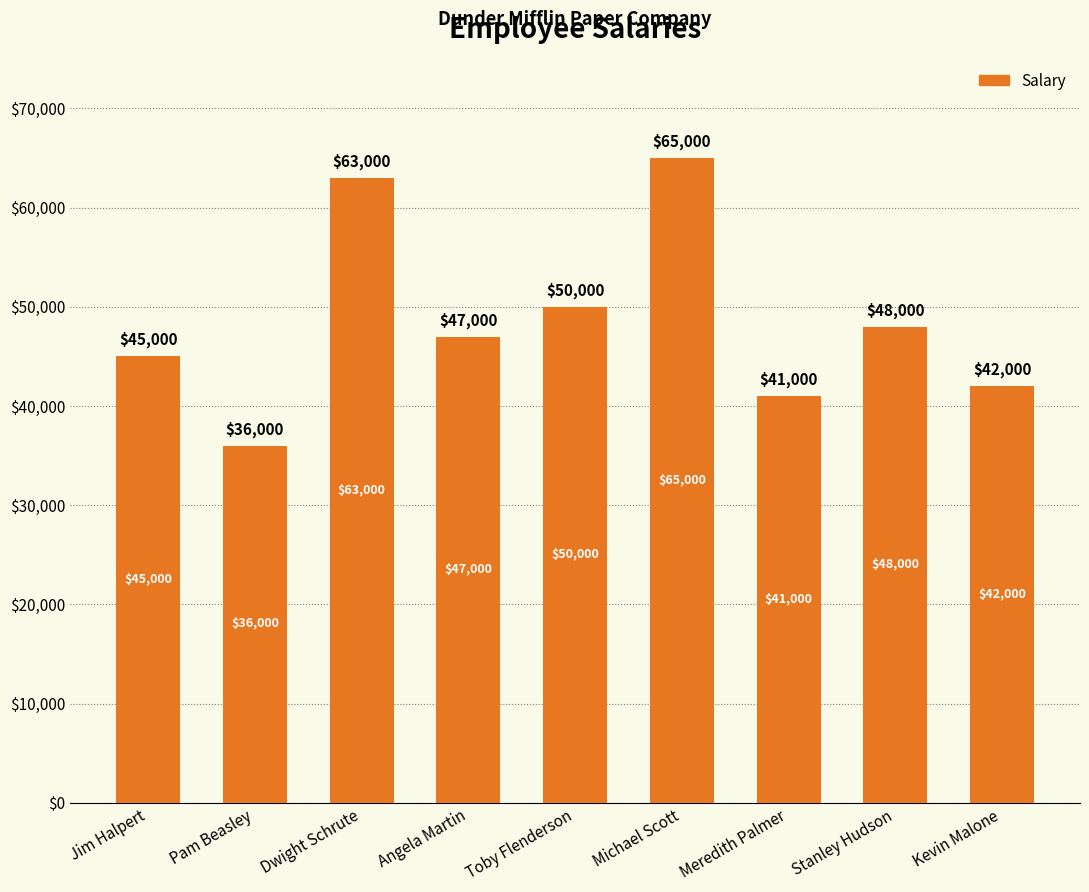

What is the change in value from Toby Flenderson to Stanley Hudson?

-2000